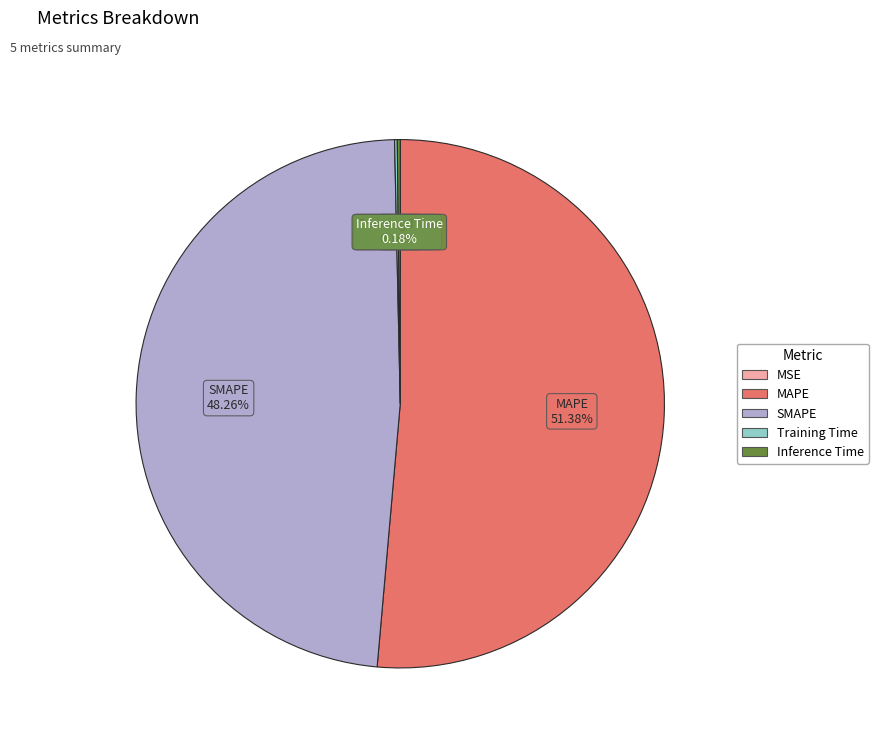

Which category has the biggest portion of the pie?

MAPE